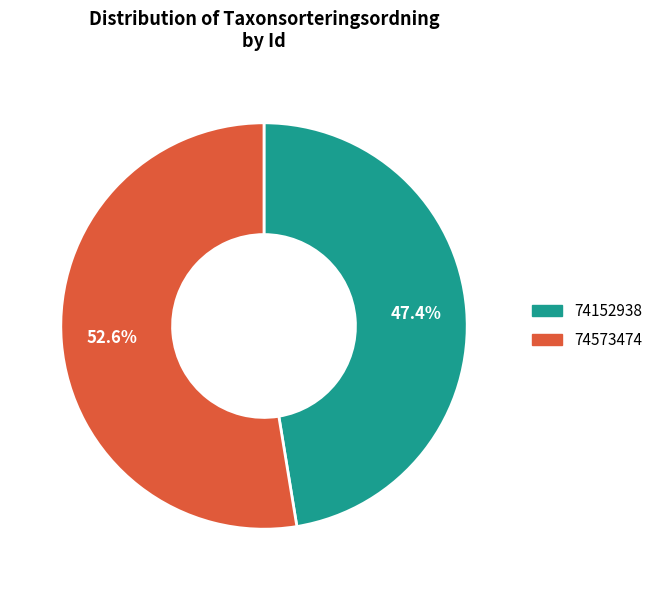

Do 74573474 and 74152938 together represent more than half of the pie?

Yes